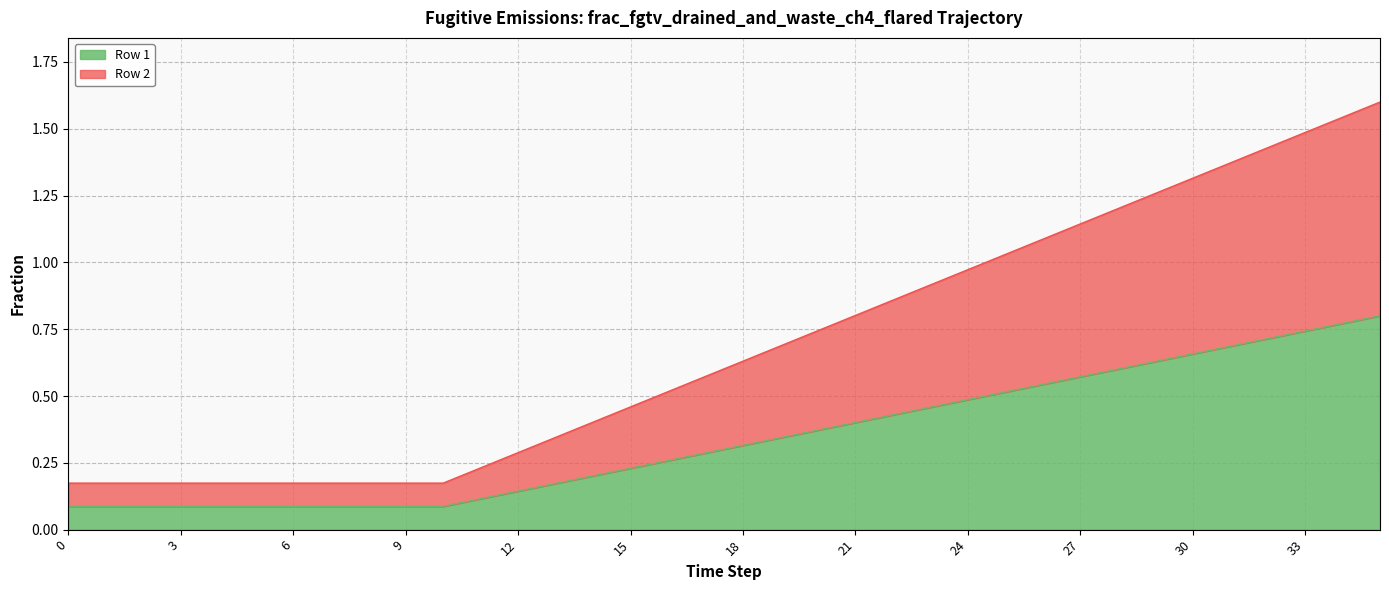

Does the chart display data point markers on the line(s)?

No